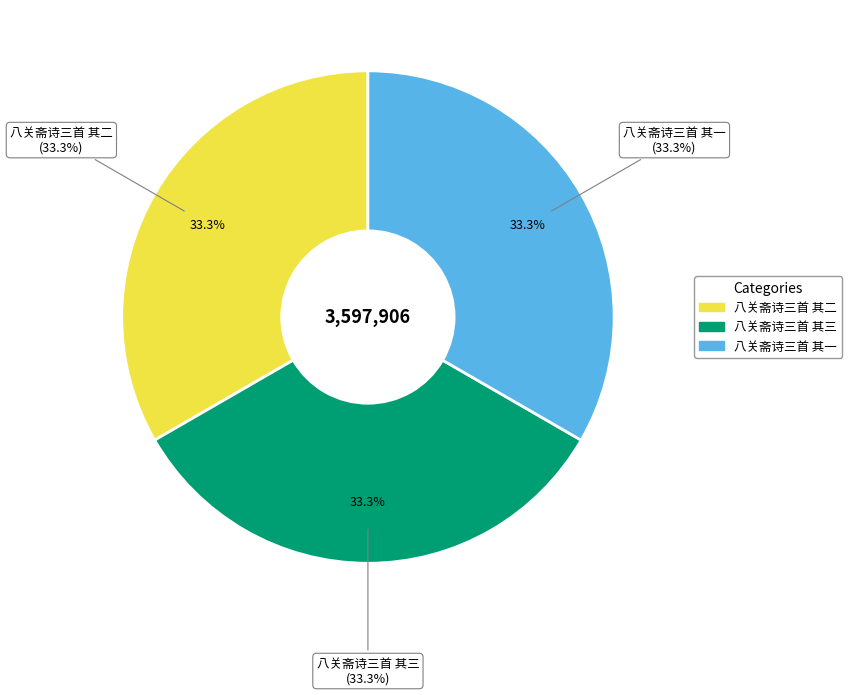

To the nearest percent, what is the average slice percentage?

33%